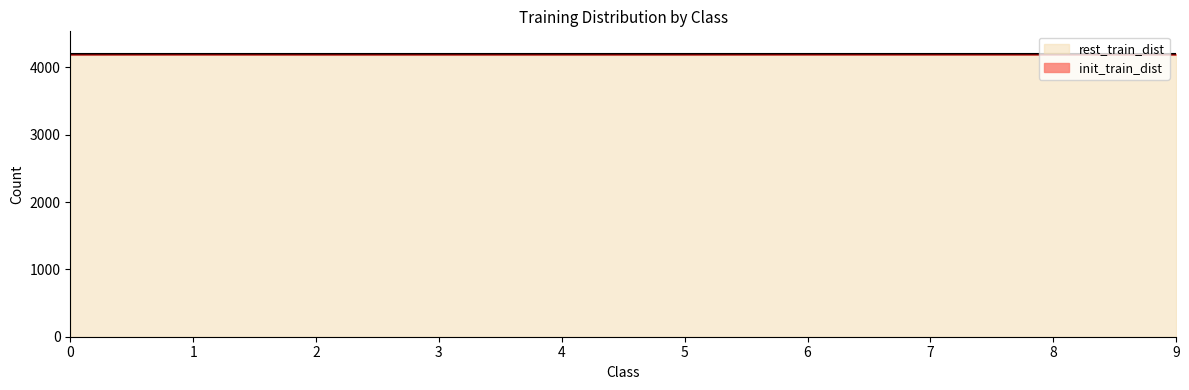

The value at 2 is 7078. True or false?

False